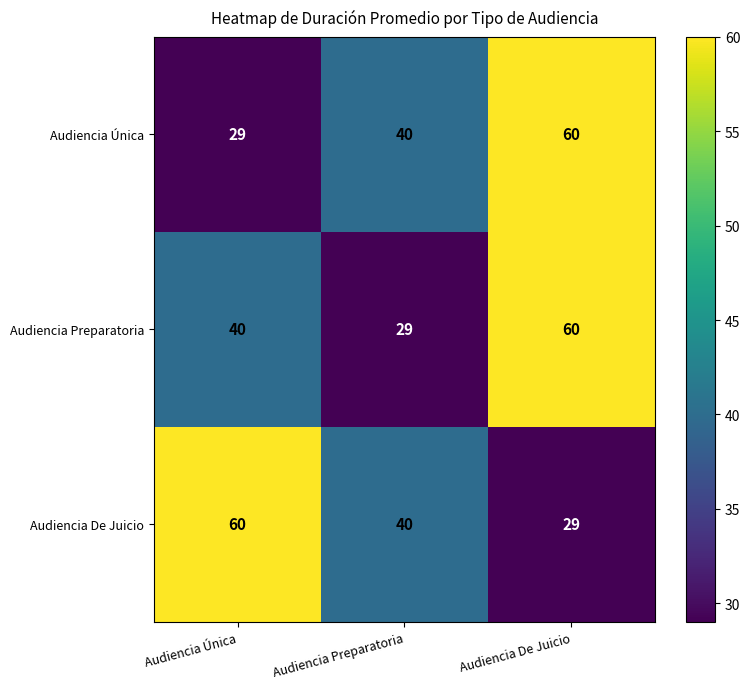

How many categories are shown in the chart?

3